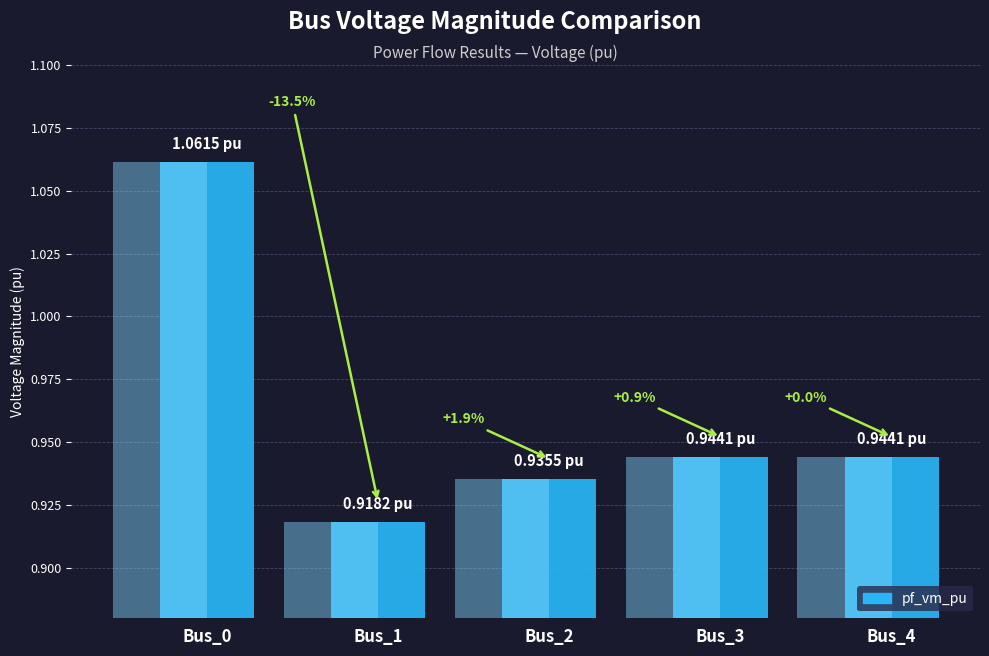

List the labels in order of value, largest first.

Bus_0, Bus_3, Bus_4, Bus_2, Bus_1